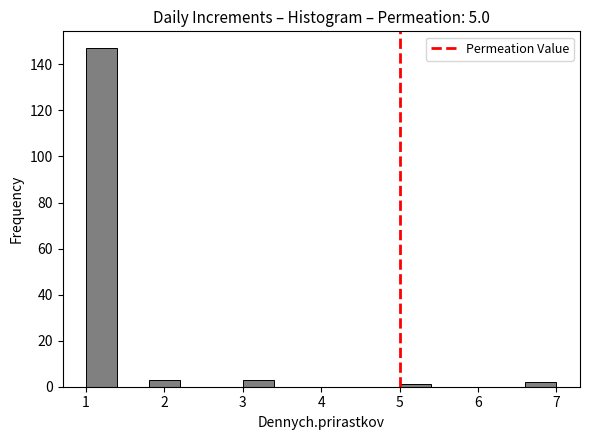

Reading left to right, list every bar in this chart as the range it spans on the x-axis followed by its height. The values are not printed on the chart, so give them approximately, as read against the axis.

1.0 to 1.4: 148
1.4 to 1.8: 0
1.8 to 2.2: 4
2.2 to 2.6: 0
2.6 to 3.0: 0
3.0 to 3.4: 4
3.4 to 3.8: 0
3.8 to 4.2: 0
4.2 to 4.6: 0
4.6 to 5.0: 0
5.0 to 5.4: under 2
5.4 to 5.8: 0
5.8 to 6.2: 0
6.2 to 6.6: 0
6.6 to 7.0: 2